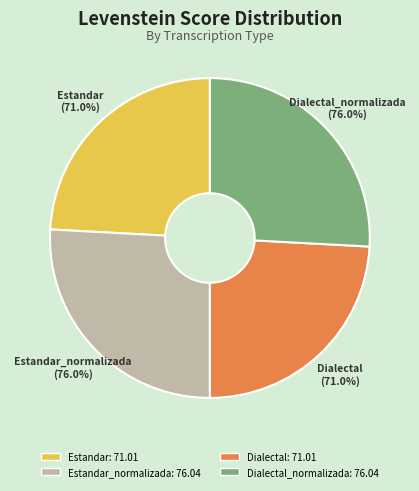

Which category has the biggest portion of the pie?

Estandar_normalizada